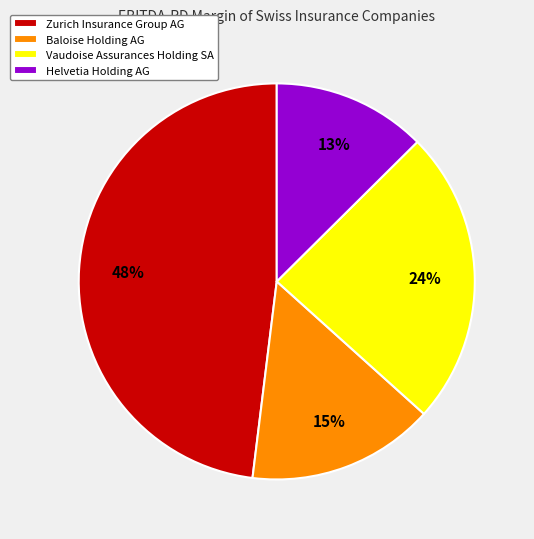

To the nearest percent, what portion does Helvetia Holding AG represent?

13%